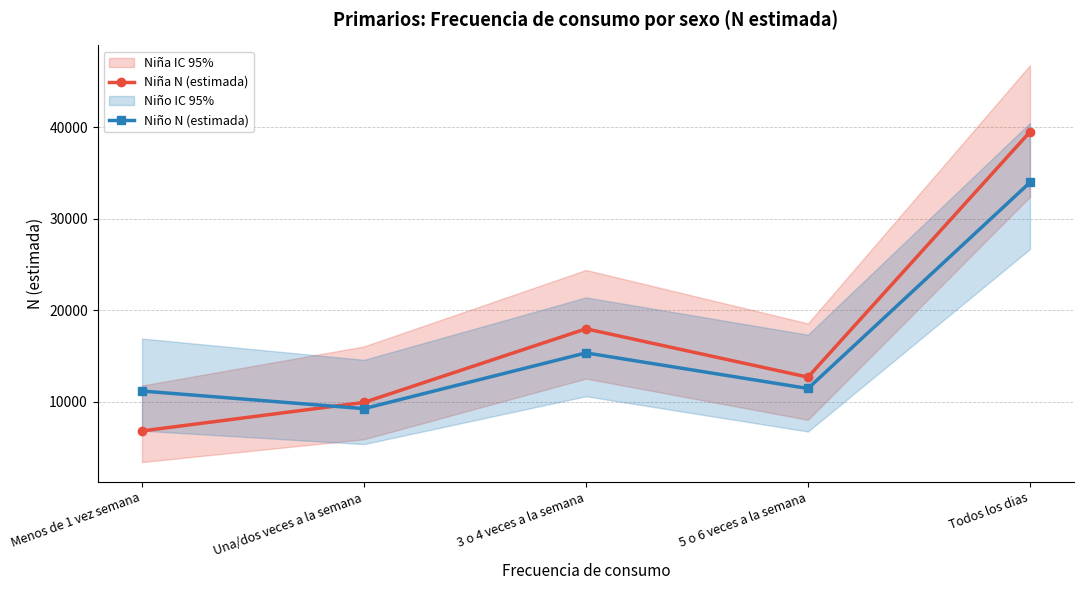

What is the greatest value displayed?

39493